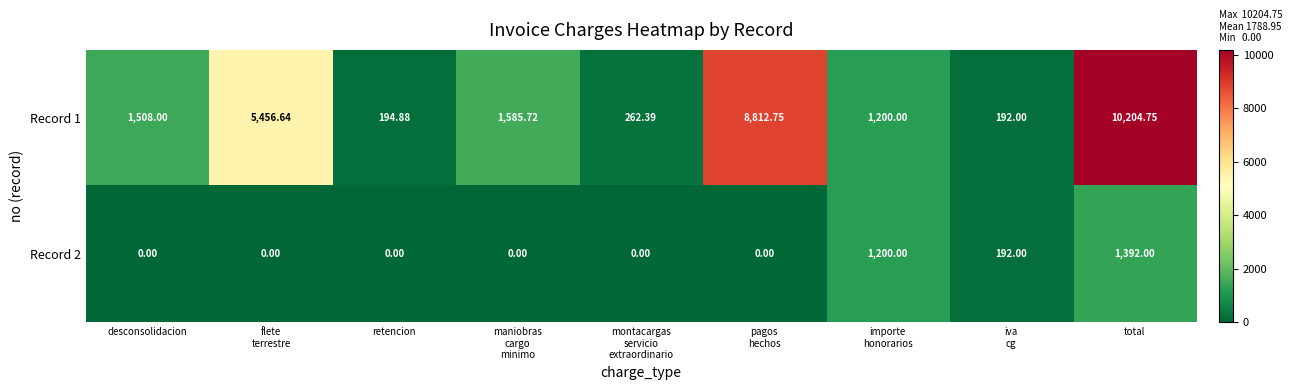

At which category is the sum across all series the highest?

total